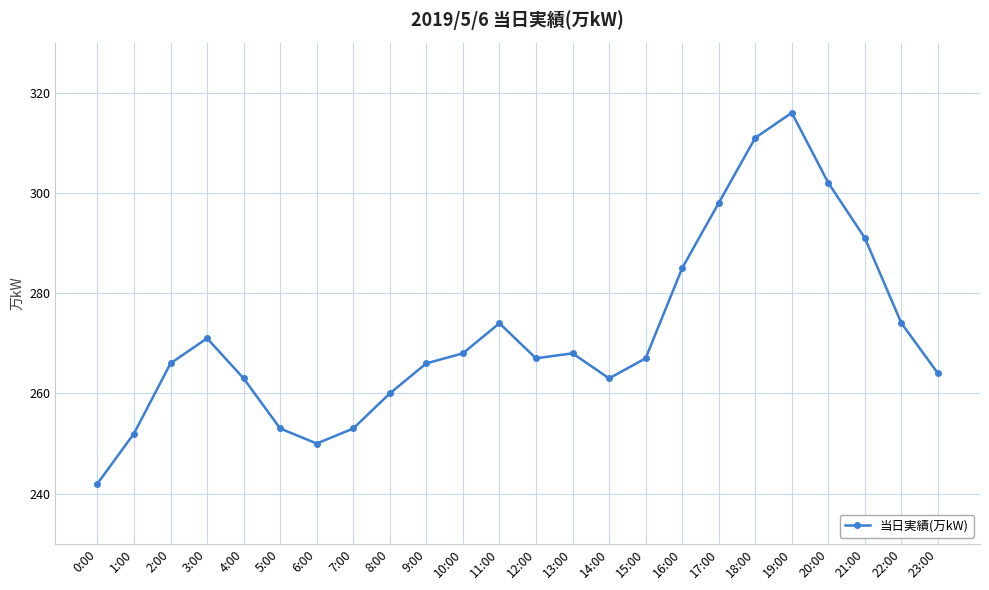

The value at 15:00 is 267. True or false?

True